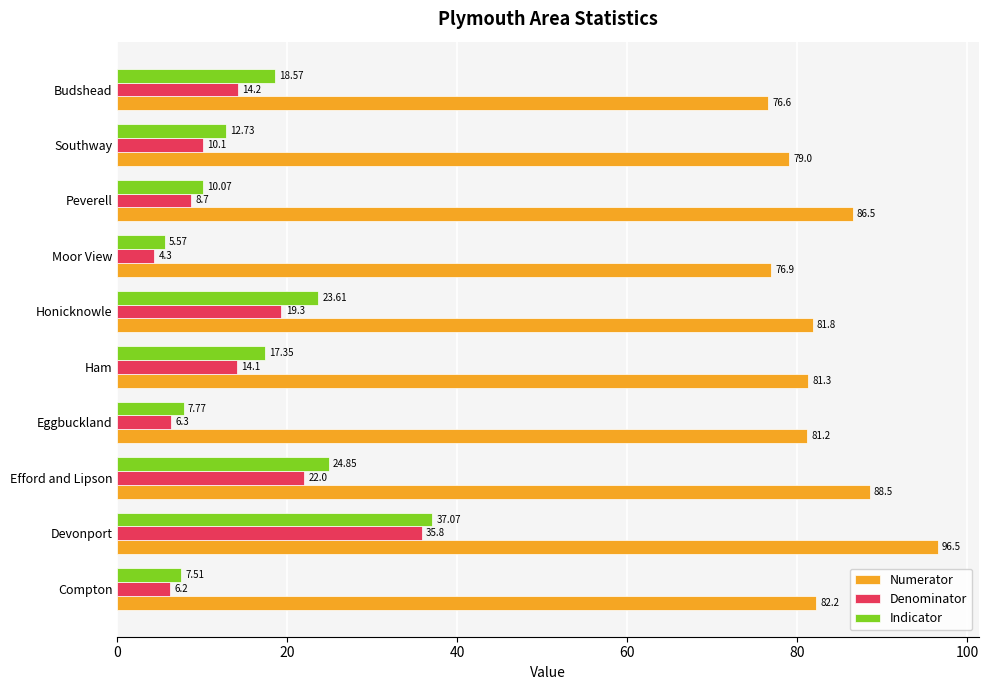

List the labels in order of Denominator value, largest first.

Devonport, Efford and Lipson, Honicknowle, Budshead, Ham, Southway, Peverell, Eggbuckland, Compton, Moor View